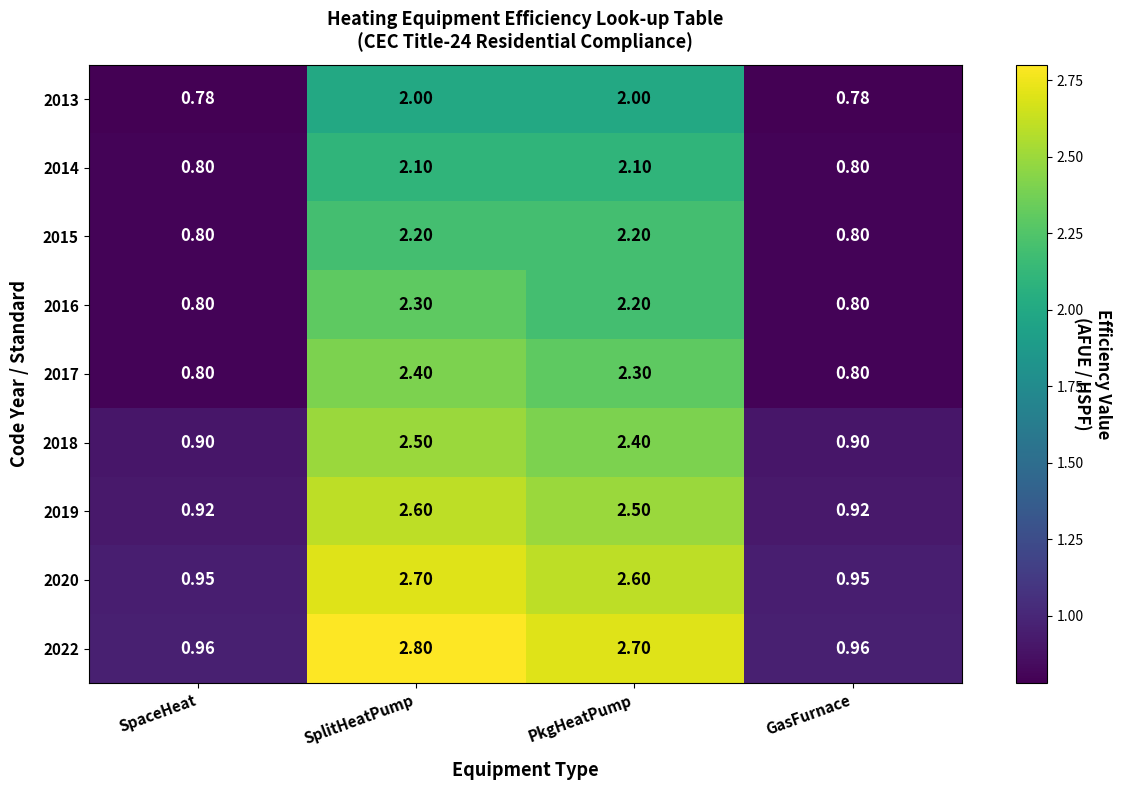

At which category is the sum across all series the highest?

SplitHeatPump